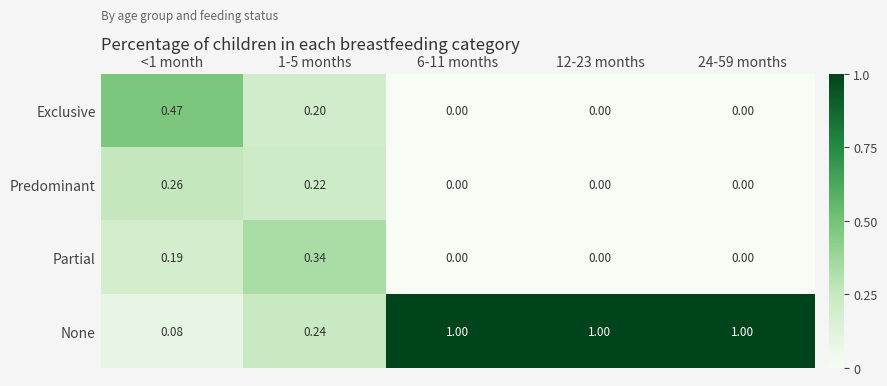

How many categories are shown in the chart?

5